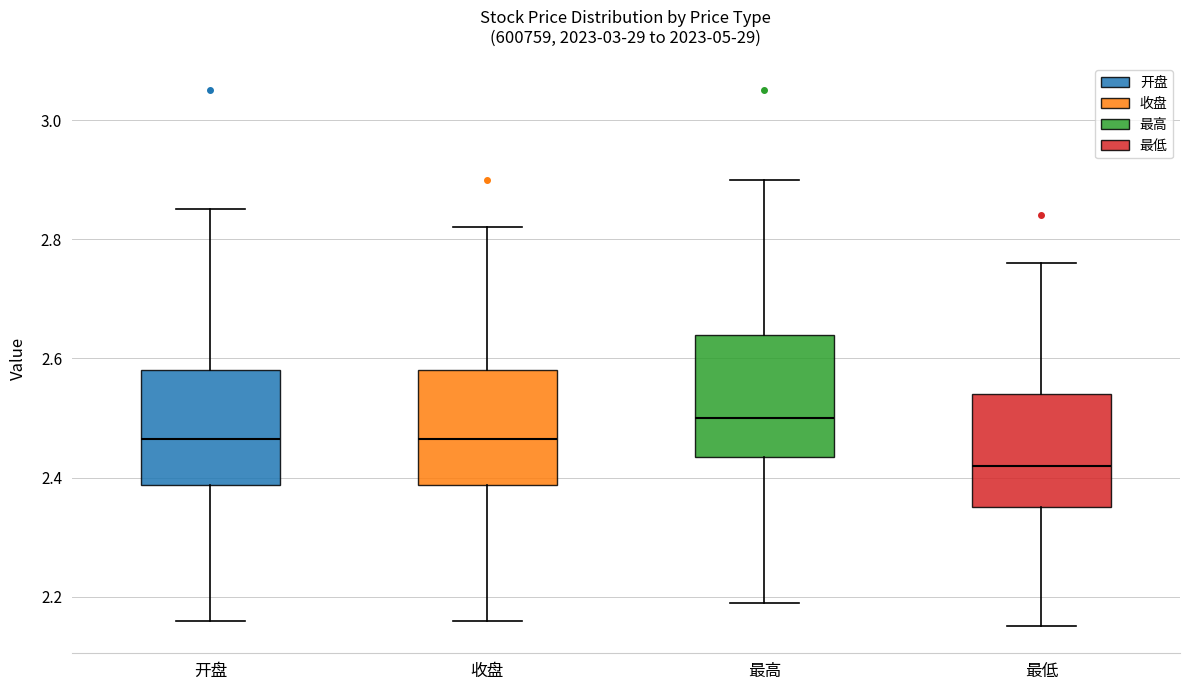

Reading left to right, read every box against the y-axis: the position of its median line, the range the box covers, and the ends of its whiskers. The values are not printed on the chart, so give them approximately, as read against the axis.

开盘: median 2.46, box 2.38 to 2.58, whiskers 2.16 to 2.86
收盘: median 2.46, box 2.38 to 2.58, whiskers 2.16 to 2.82
最高: median 2.50, box 2.44 to 2.64, whiskers 2.20 to 2.90
最低: median 2.42, box 2.36 to 2.54, whiskers 2.16 to 2.76